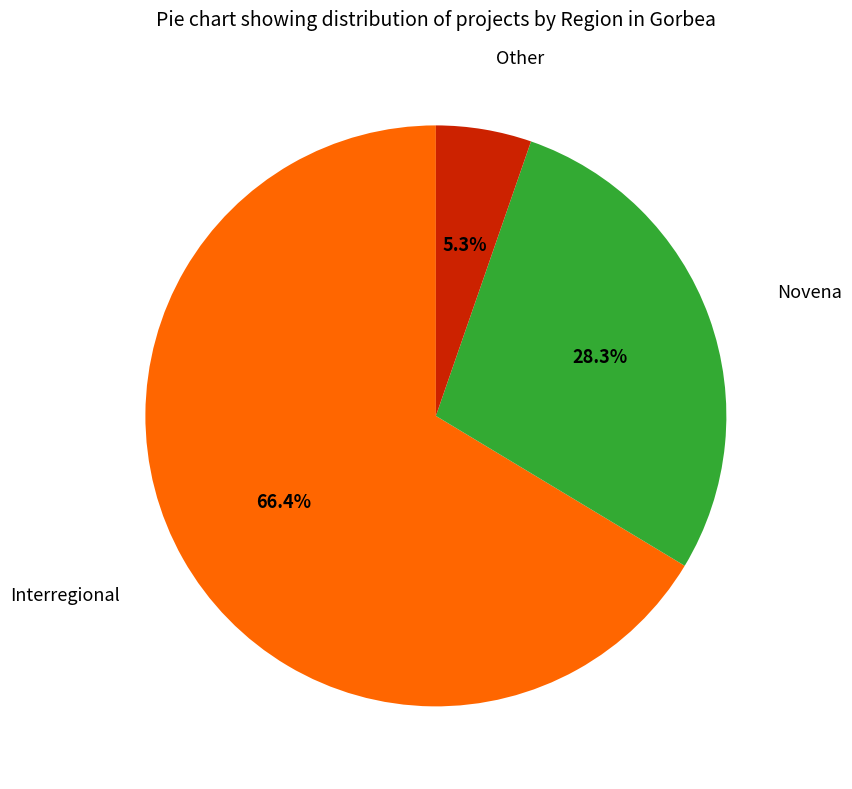

Which category has the biggest portion of the pie?

Interregional